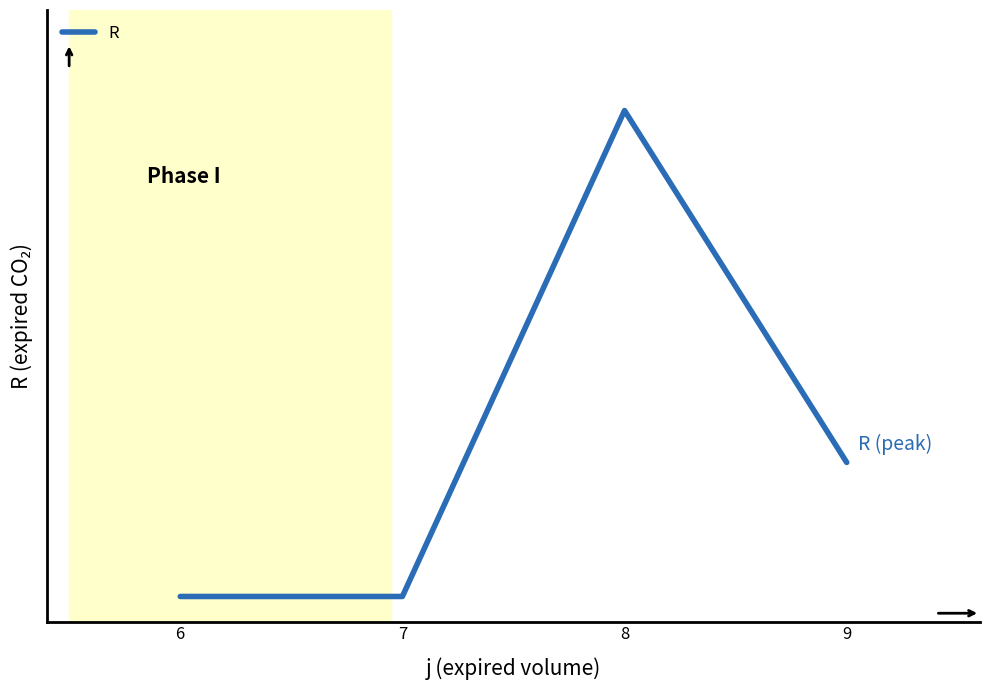

The value at 7 is 0. True or false?

True